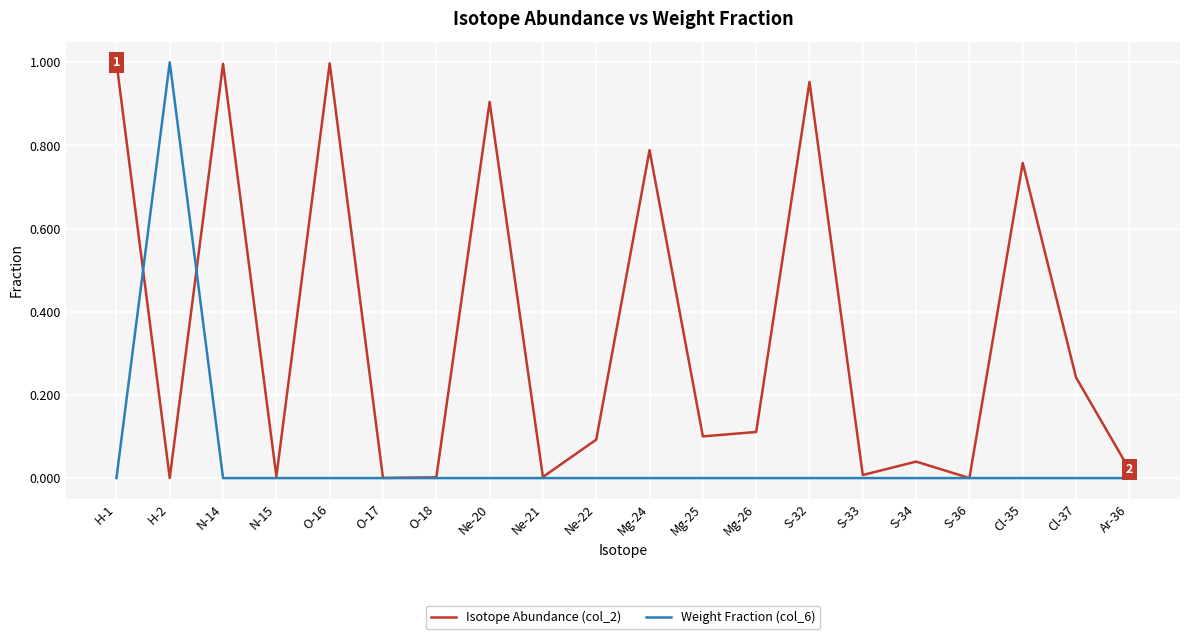

List the series in order of their overall mean, highest first.

Isotope Abundance (col_2), Weight Fraction (col_6)